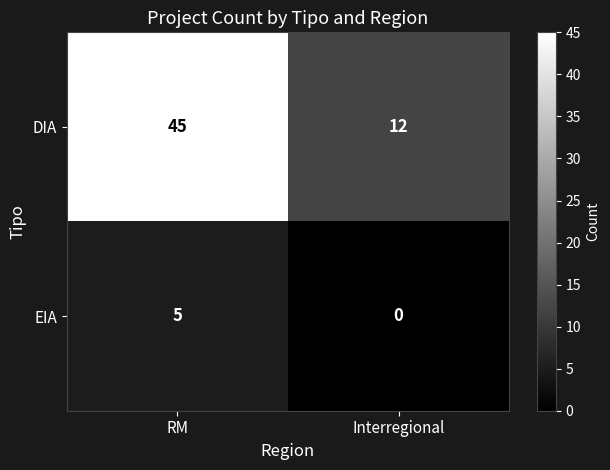

What is the difference between the maximum and minimum values in the EIA series?

5